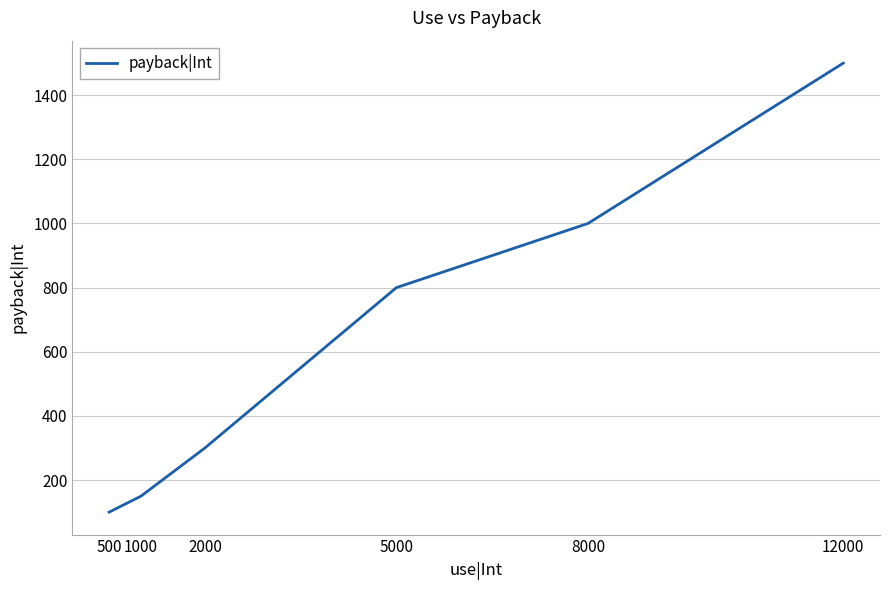

What value does the data have at 500, to the nearest 10?

100